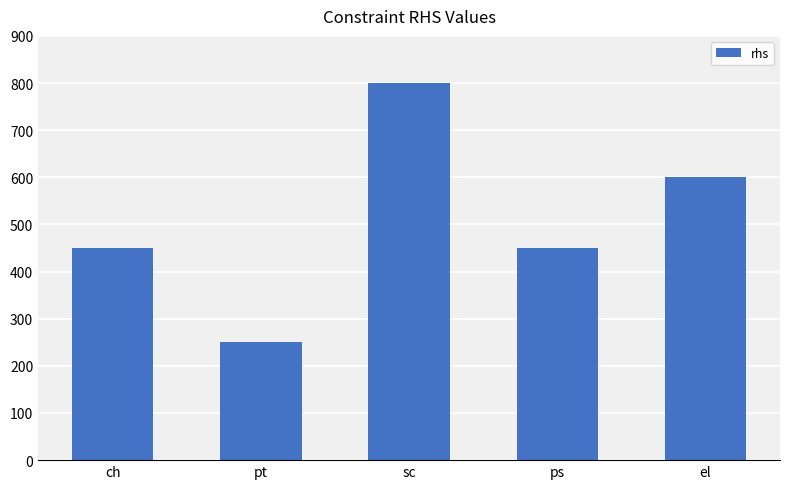

What is the ratio of the value at pt to the value at el?

0.4